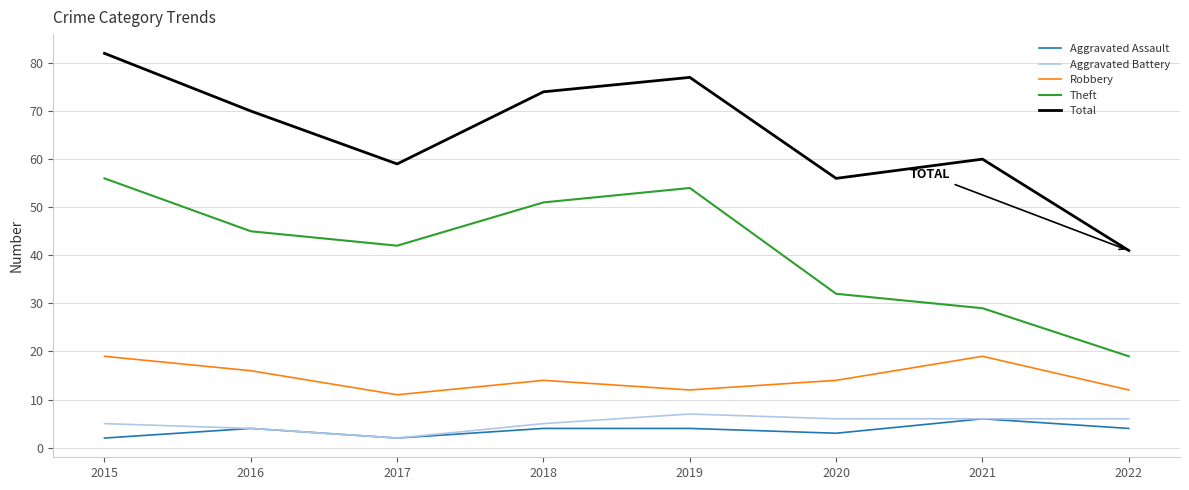

Rank the series by their maximum value, from lowest to highest.

Aggravated Assault, Aggravated Battery, Robbery, Theft, Total